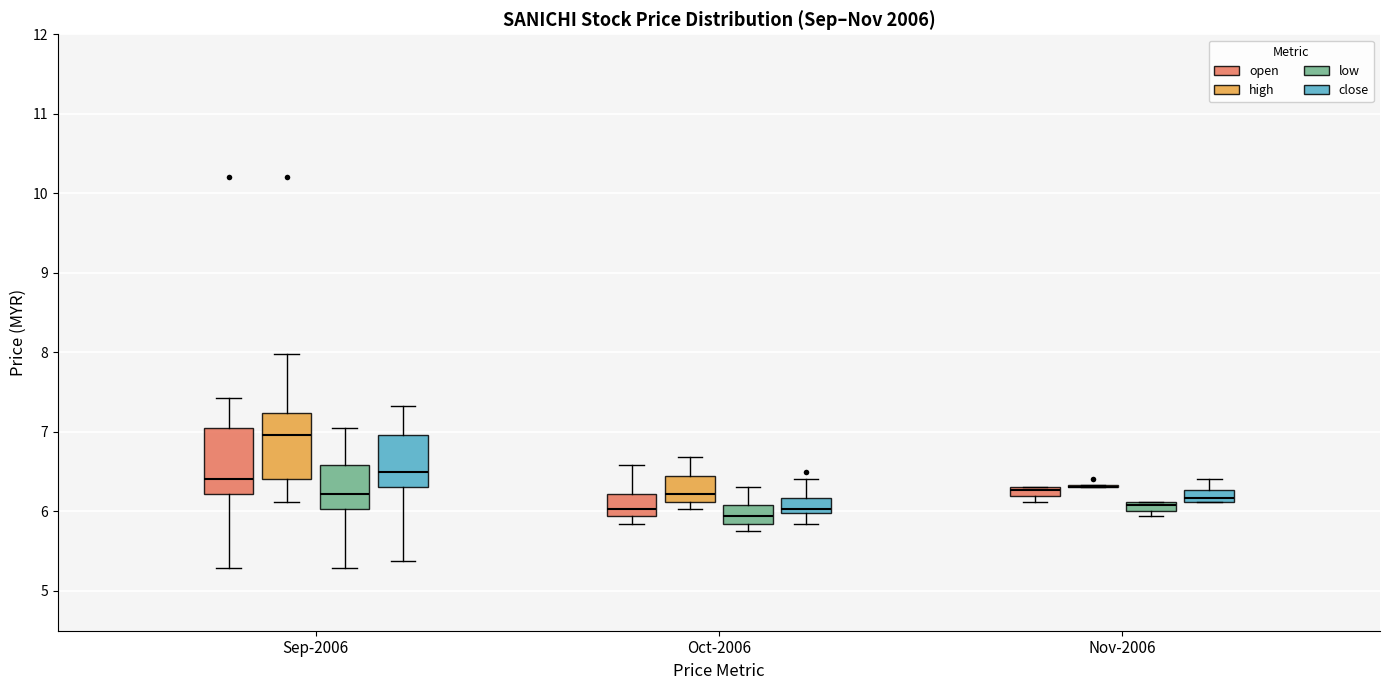

Where does the lower whisker of the box for Sep-2006 (open) end on the y-axis? The values are not printed on the chart, so give them approximately, as read against the axis.

5.3